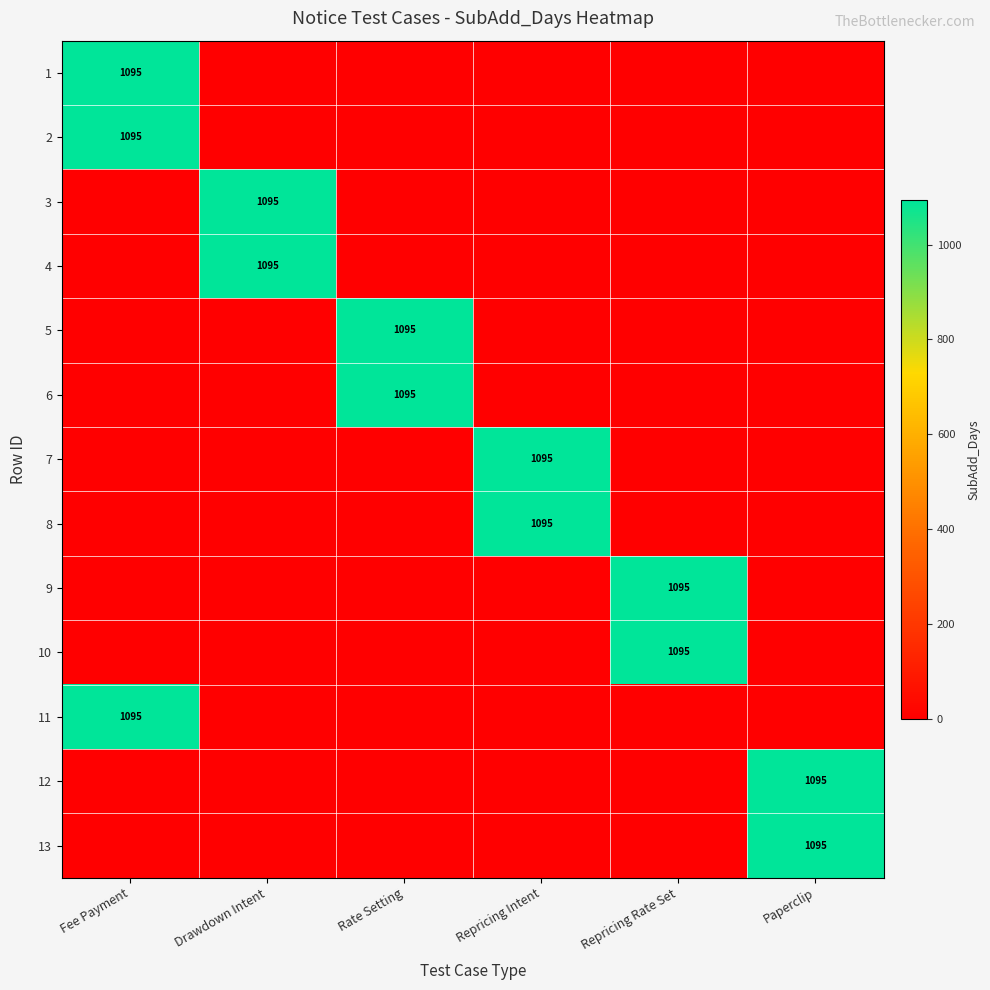

At which category does the chart reach its minimum across all series?

Drawdown Intent